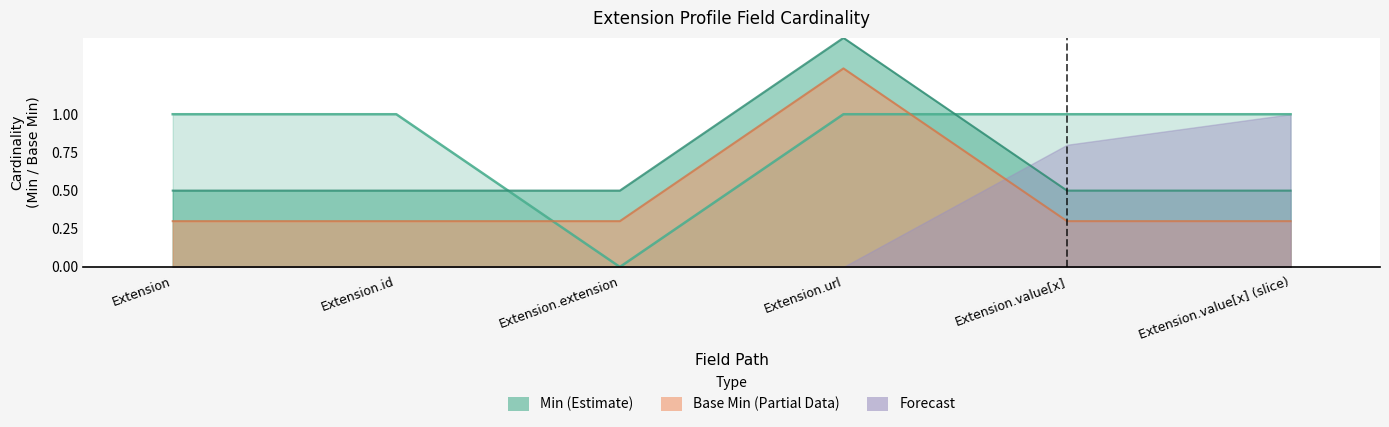

True or false: Min and Base Min cross at least once.

False